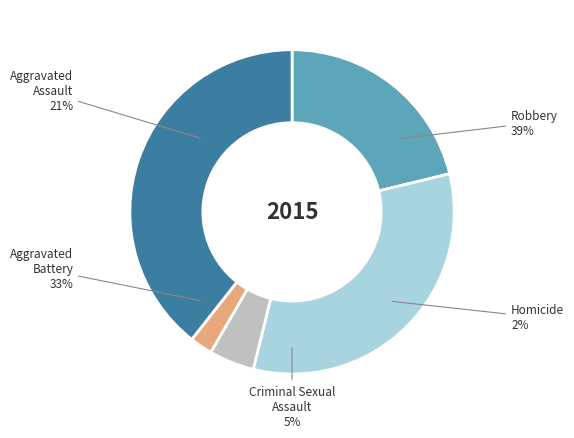

Rank the categories by value from highest to lowest.

Robbery, Aggravated Battery, Aggravated Assault, Criminal Sexual Assault, Homicide